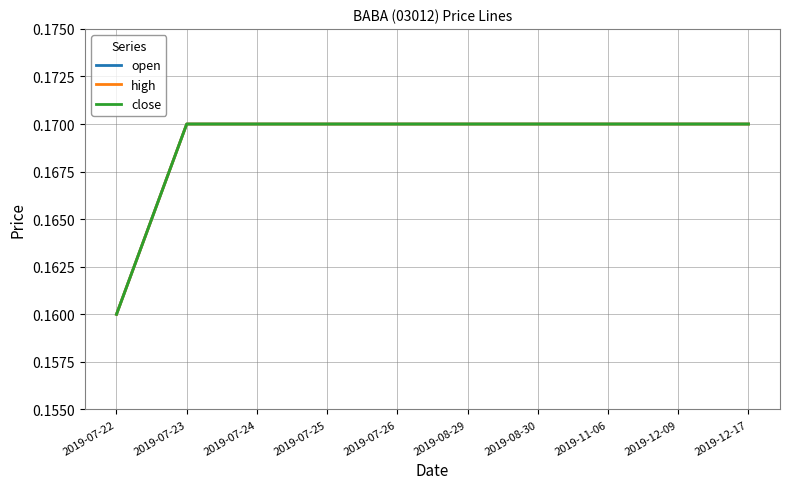

What is the label of the 4th point from the right?

2019-08-30